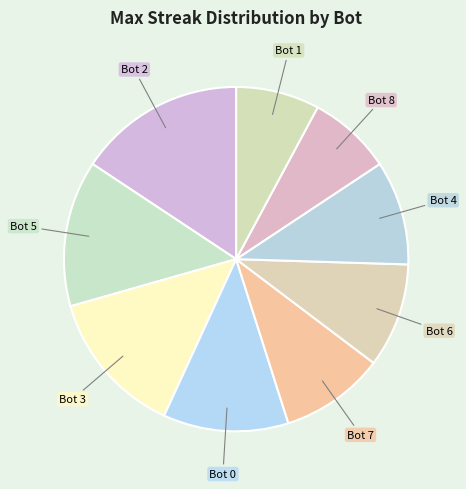

Which slice is the smallest?

Bot 8